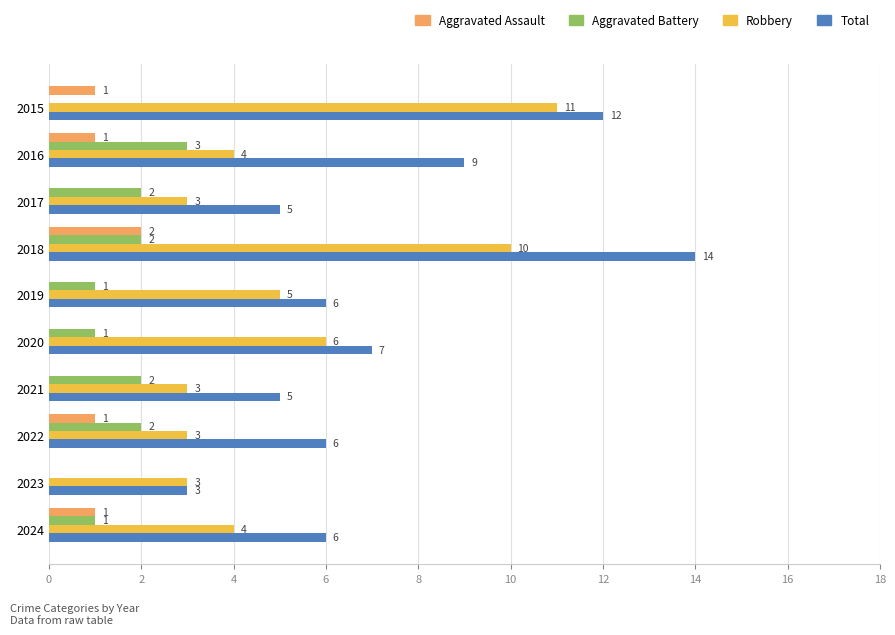

What is the sum of the Robbery values at 2019 and 2020?

11